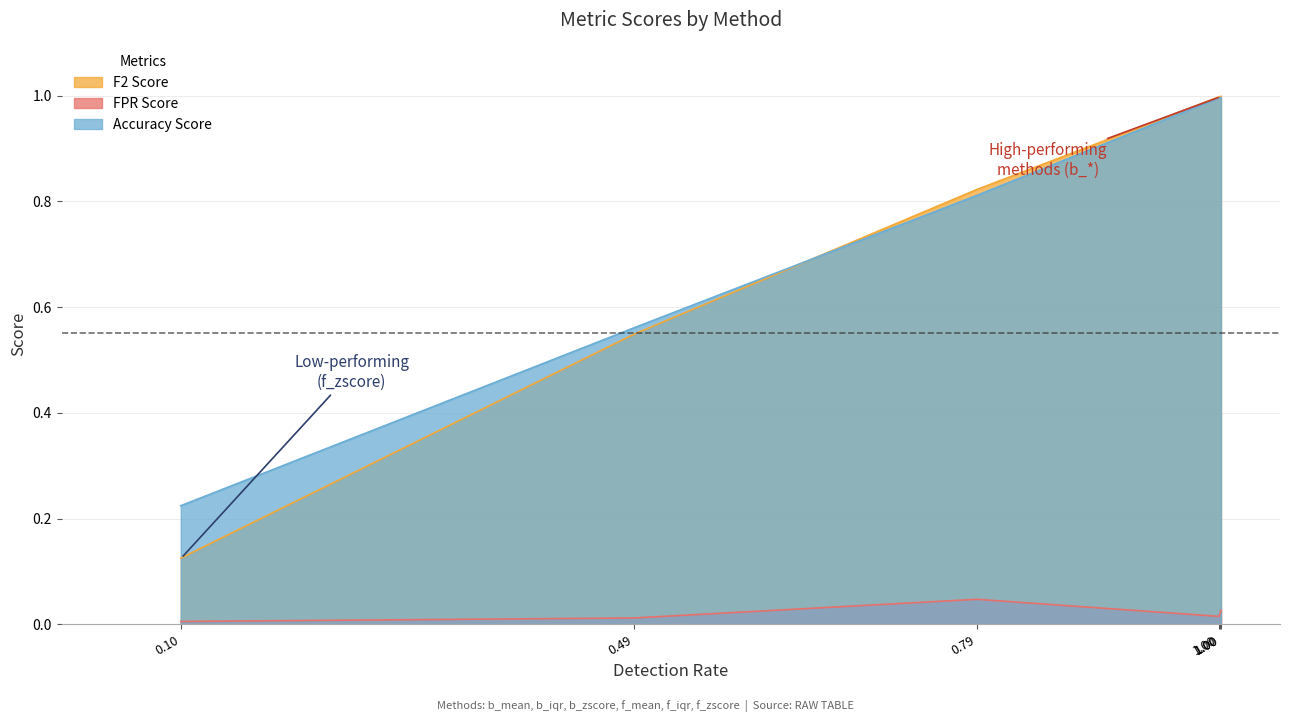

True or false: FPR Score and Accuracy Score cross at least once.

False